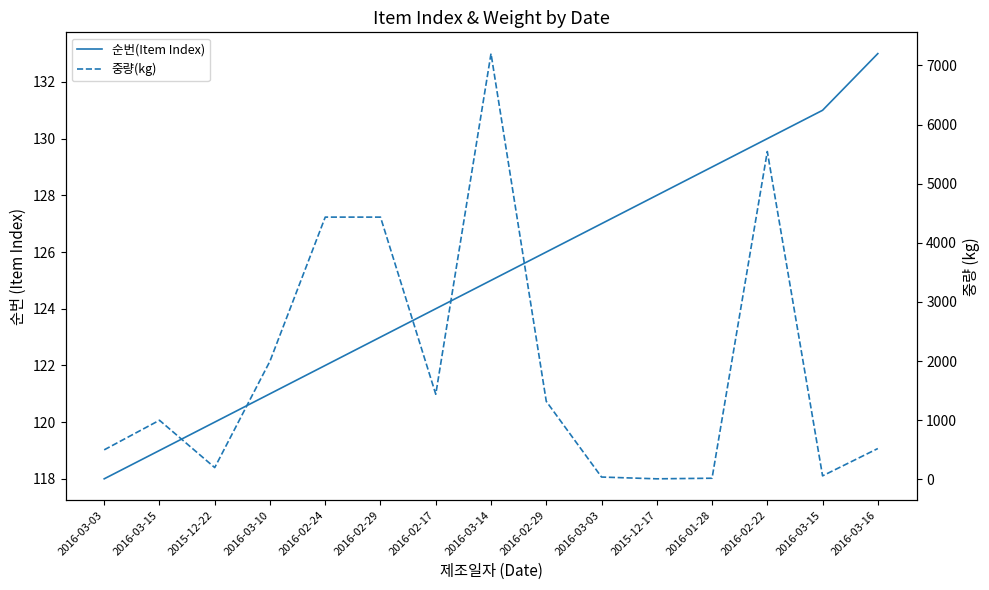

What is the value of the 중량(kg) point at the 9th from the left?

4435